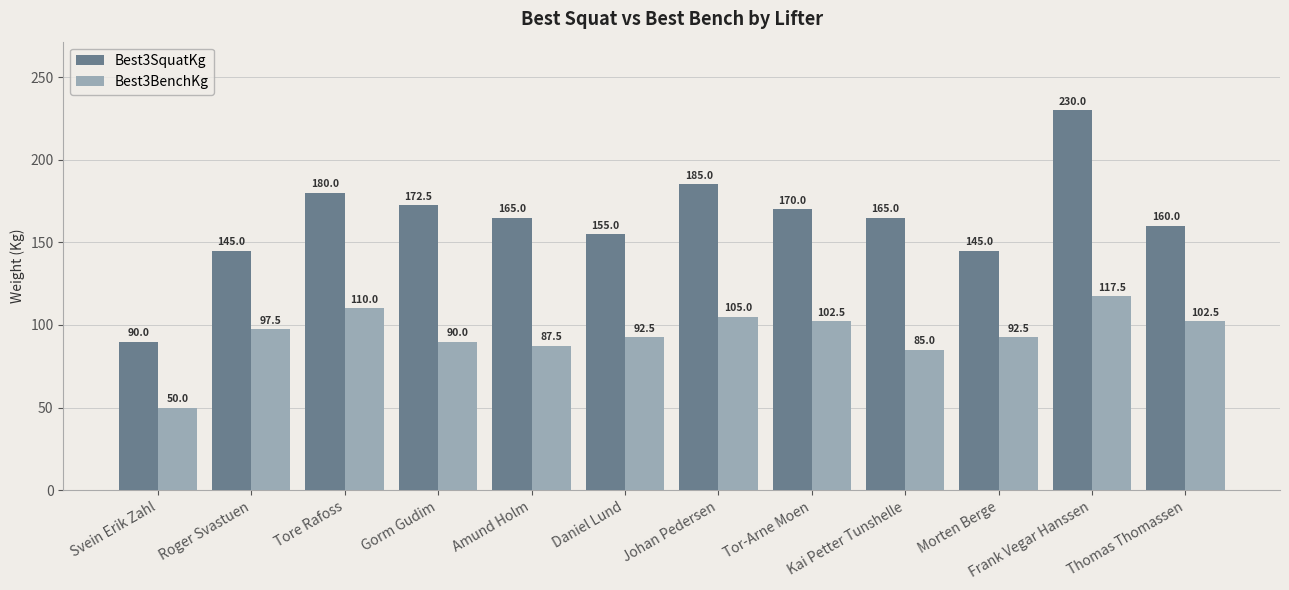

Which series has the largest total across all categories?

Best3SquatKg